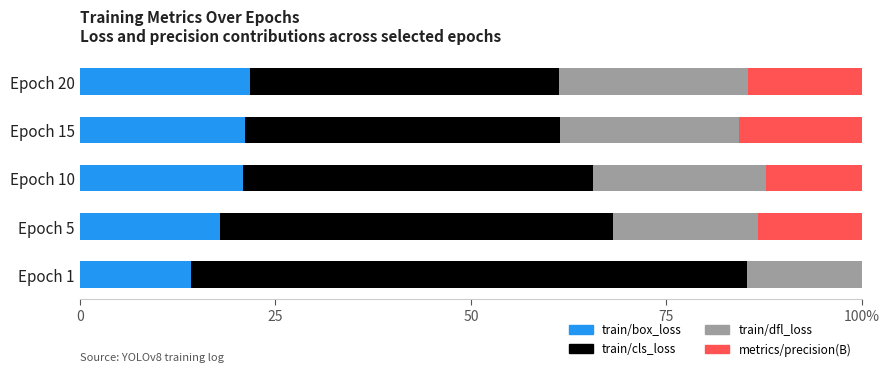

How many bars are there in each group?

4